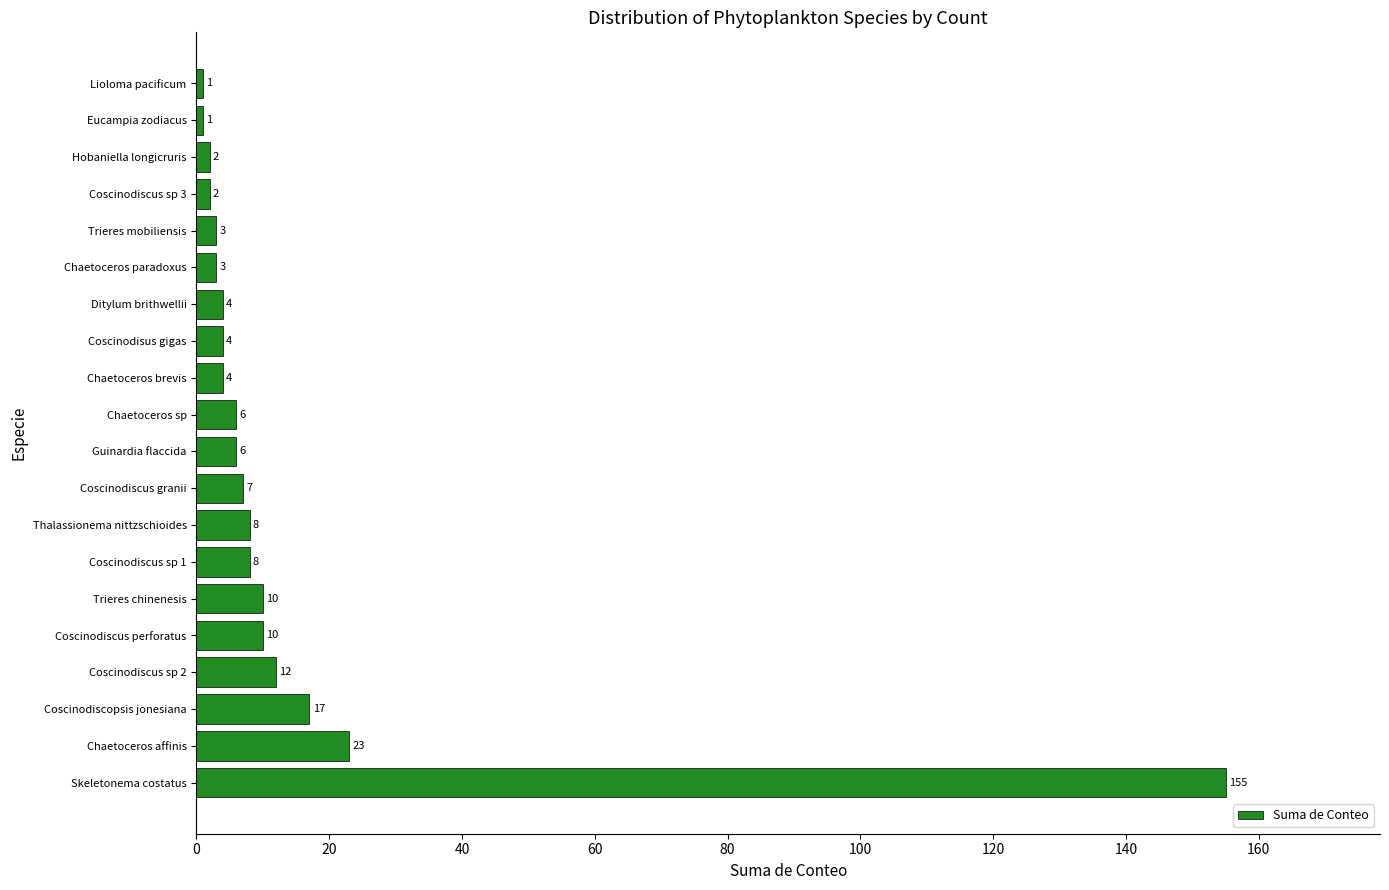

What is the difference between the values at Trieres chinenesis and Guinardia flaccida?

4